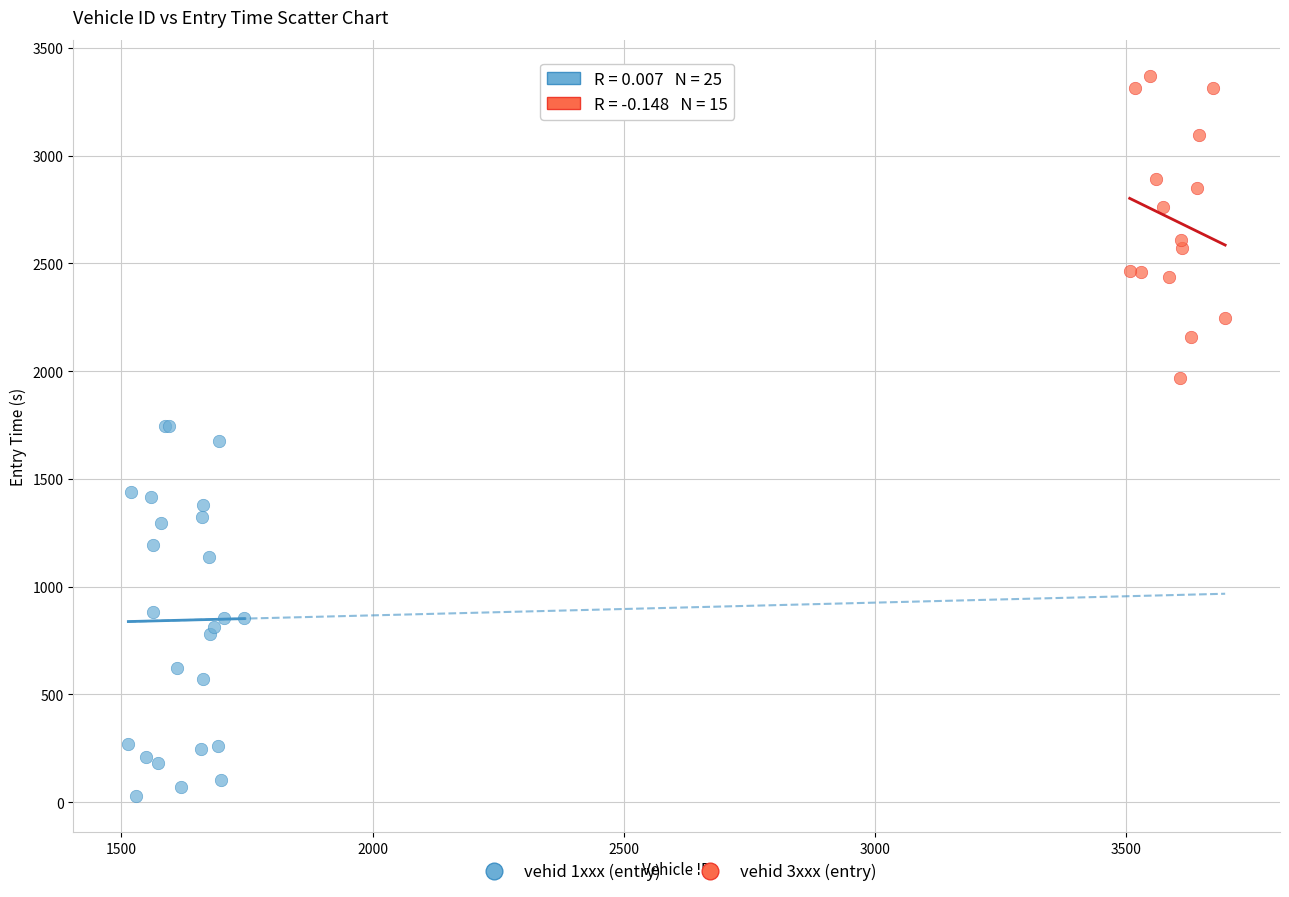

What are all the series names shown in the legend?

vehid 1xxx (entry), vehid 3xxx (entry)